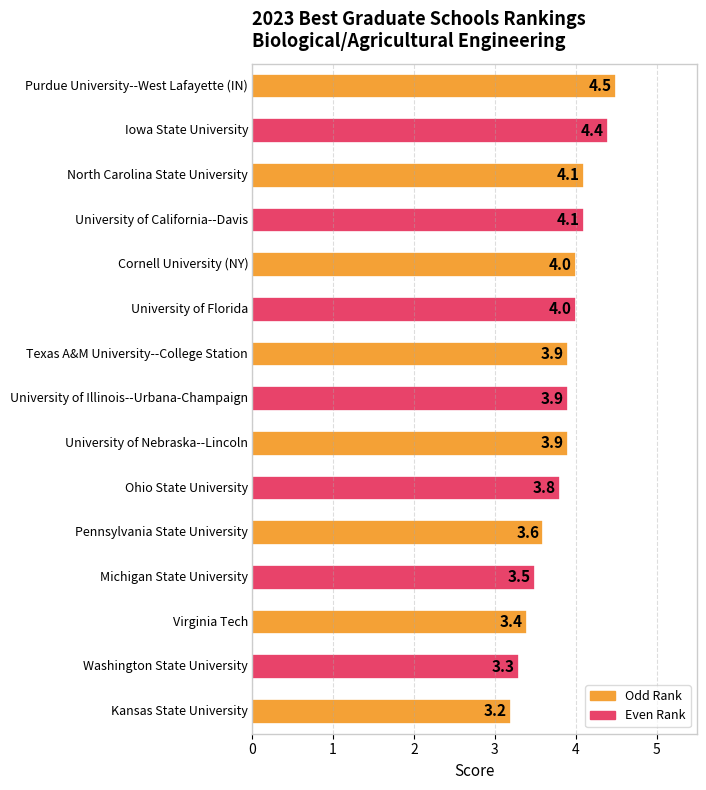

Reading top to bottom, list all the values displayed in this chart.

4.5	4.4	4.1	4.1	4.0	4.0	3.9	3.9	3.9	3.8	3.6	3.5	3.4	3.3	3.2